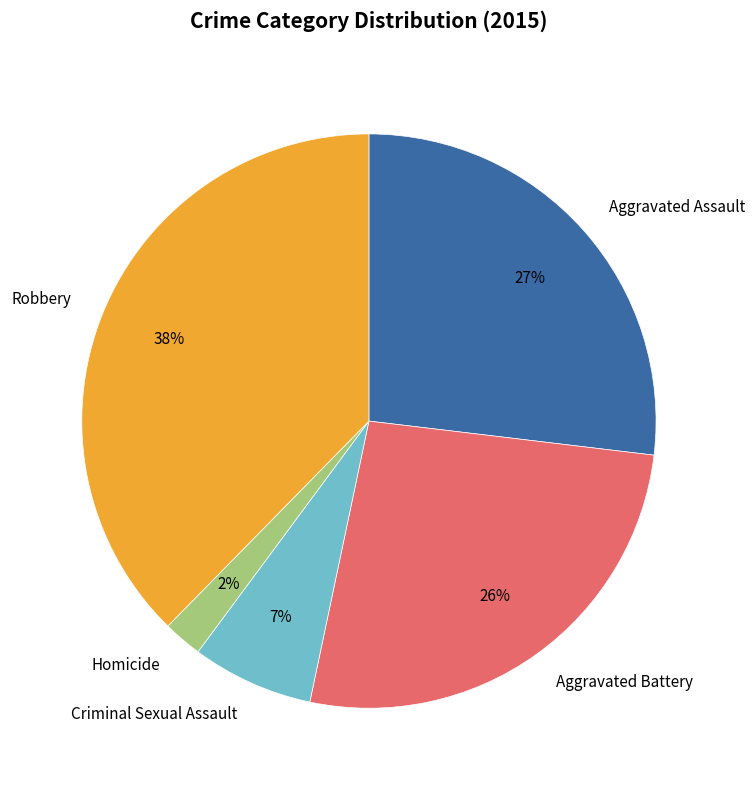

Does Criminal Sexual Assault account for over 50% of the chart?

No